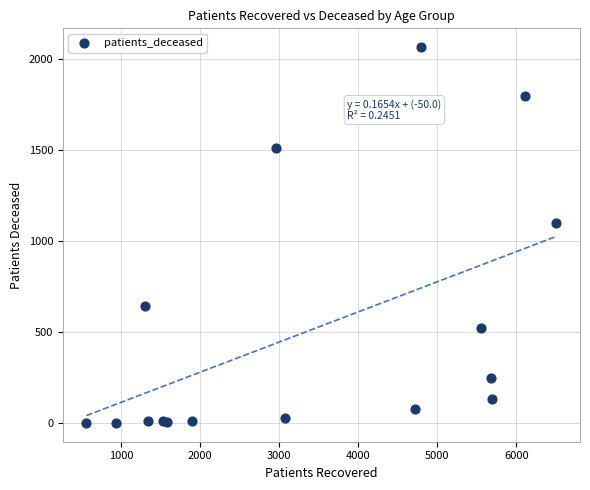

What Y value in the scatter plot is closest to 1034?

1098